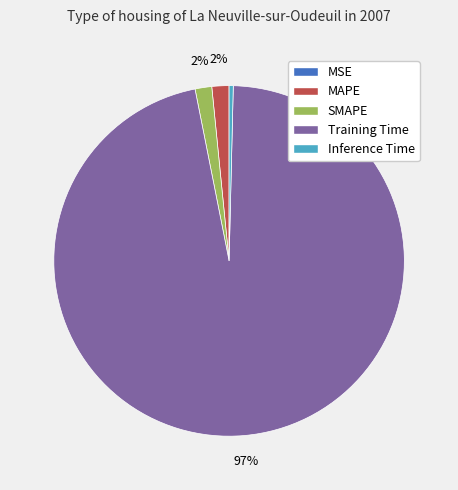

Does Training Time represent more than half of the total?

Yes